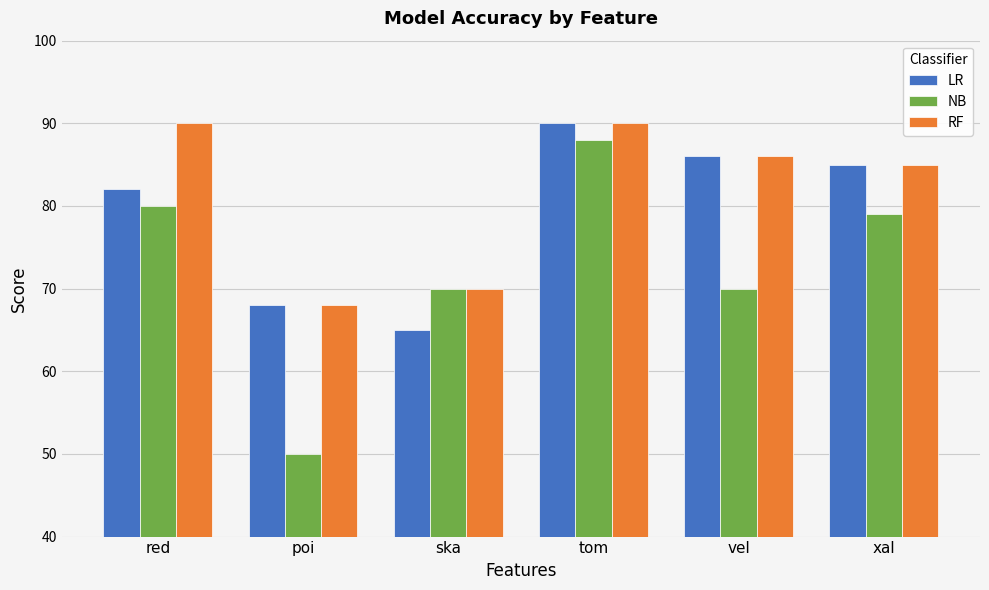

Does the chart contain any negative values?

No